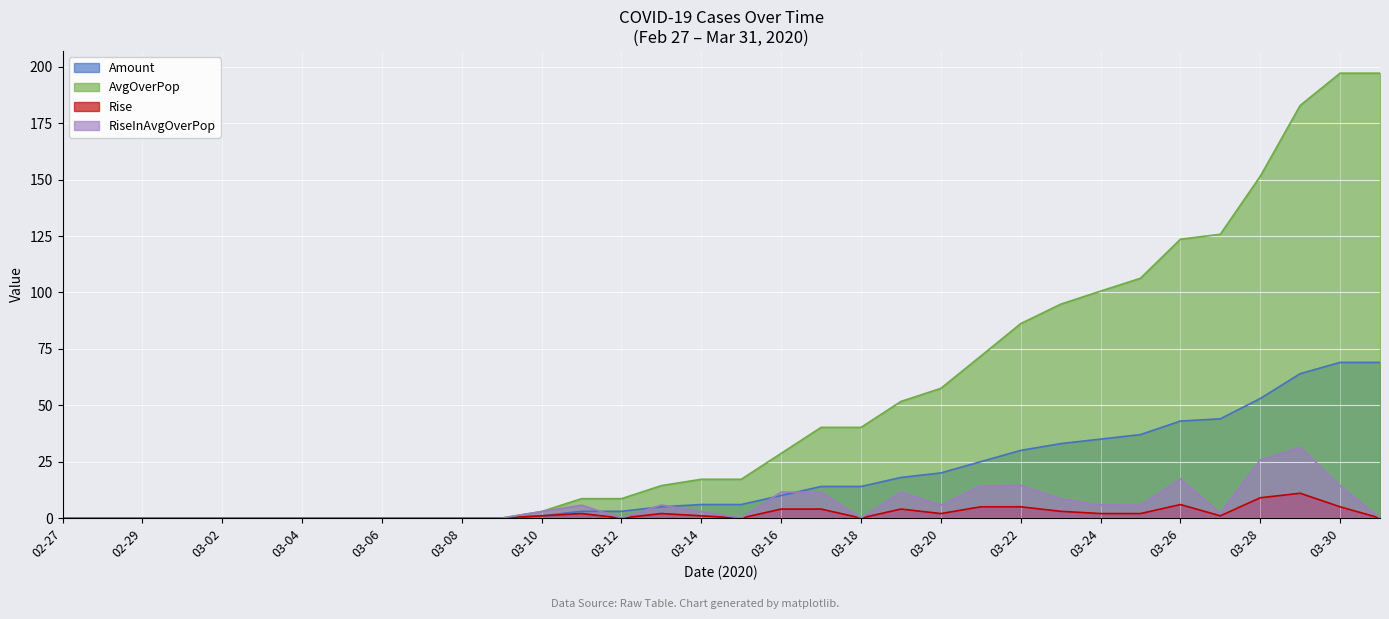

True or false: AvgOverPop and Rise intersect in this chart.

False